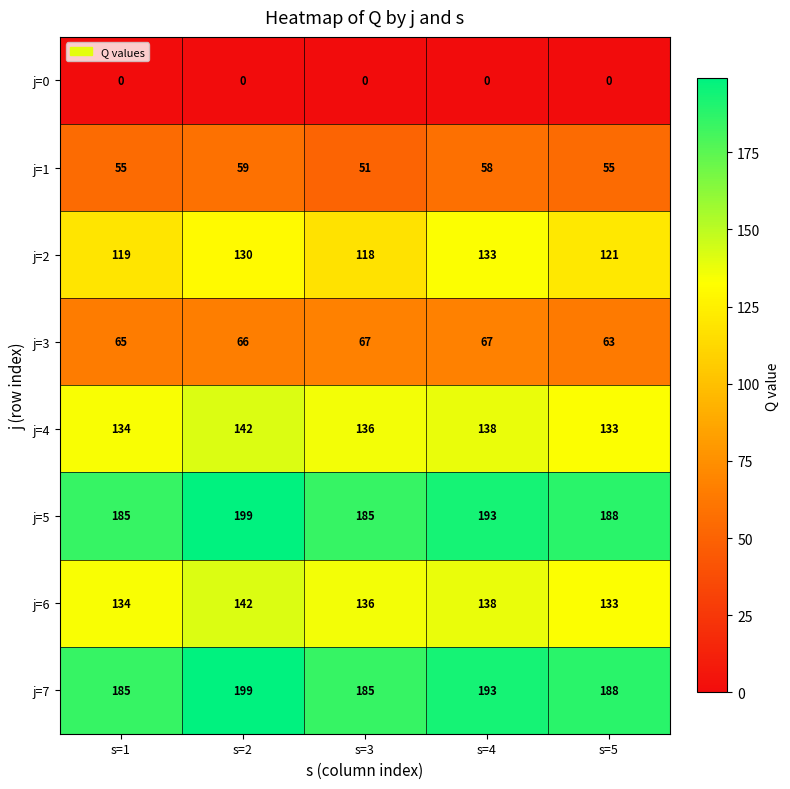

What is the maximum value for j=6?

142